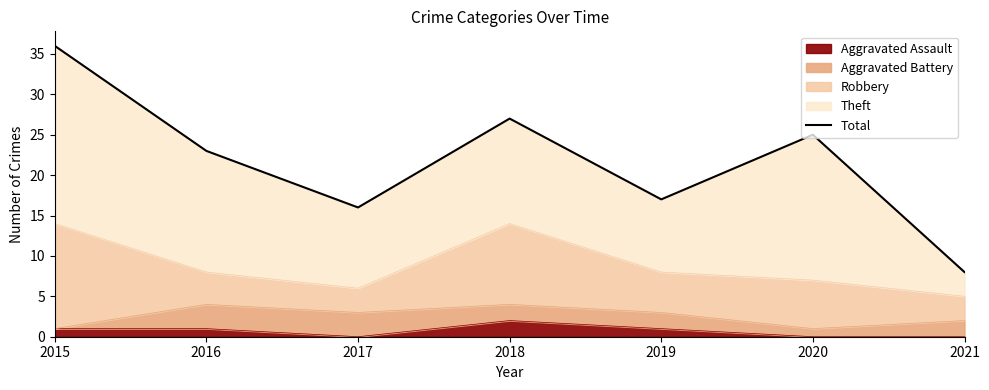

What is the value of the 6th point from the left?

25